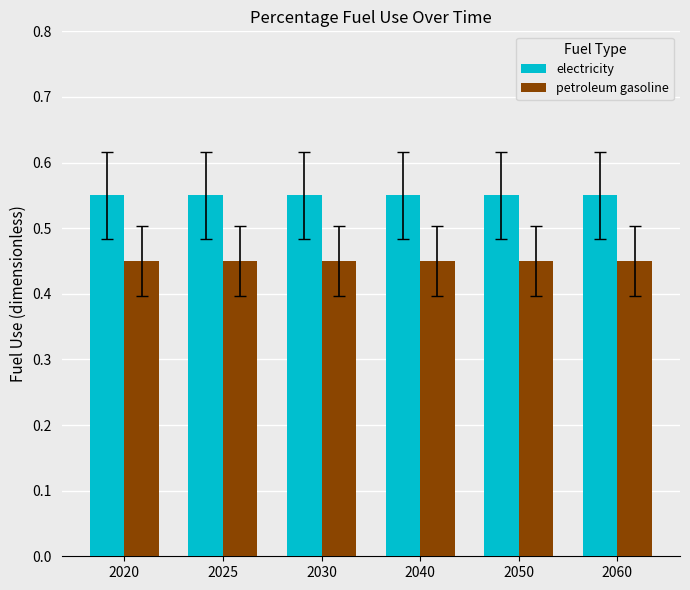

At how many categories does at least one series exceed 0?

6